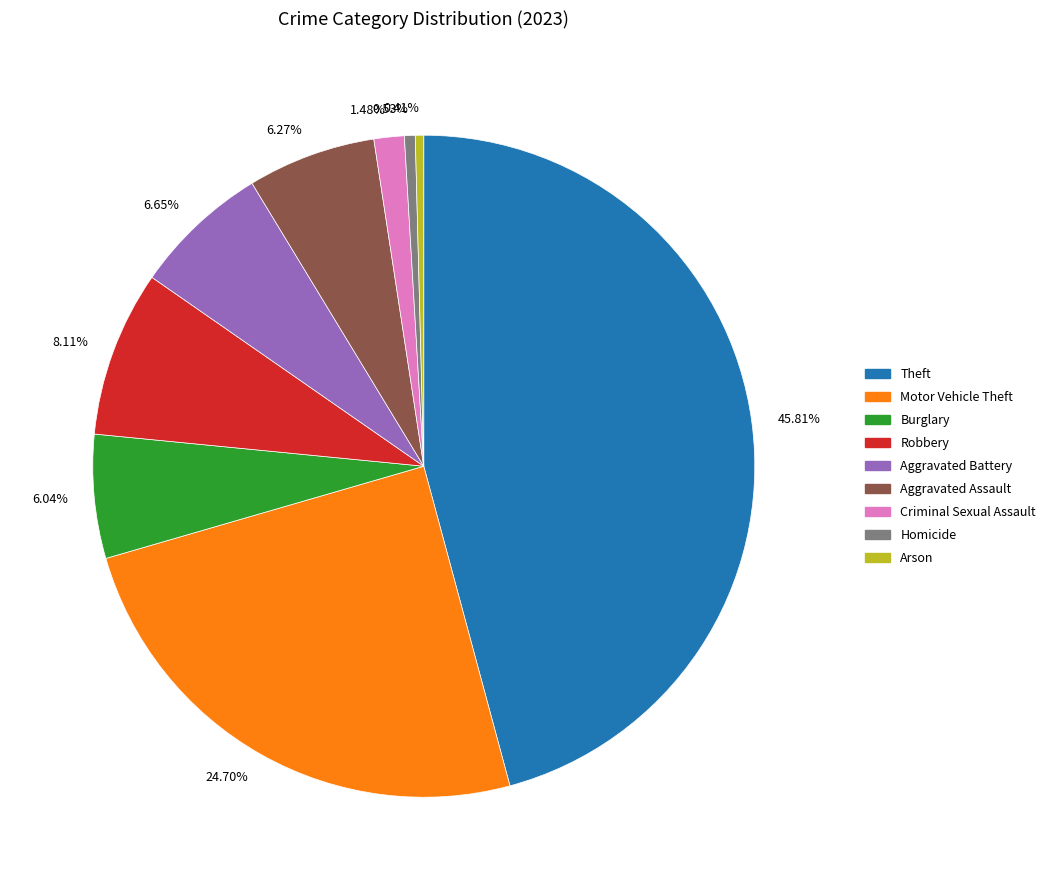

Count the number of slices in the pie.

9